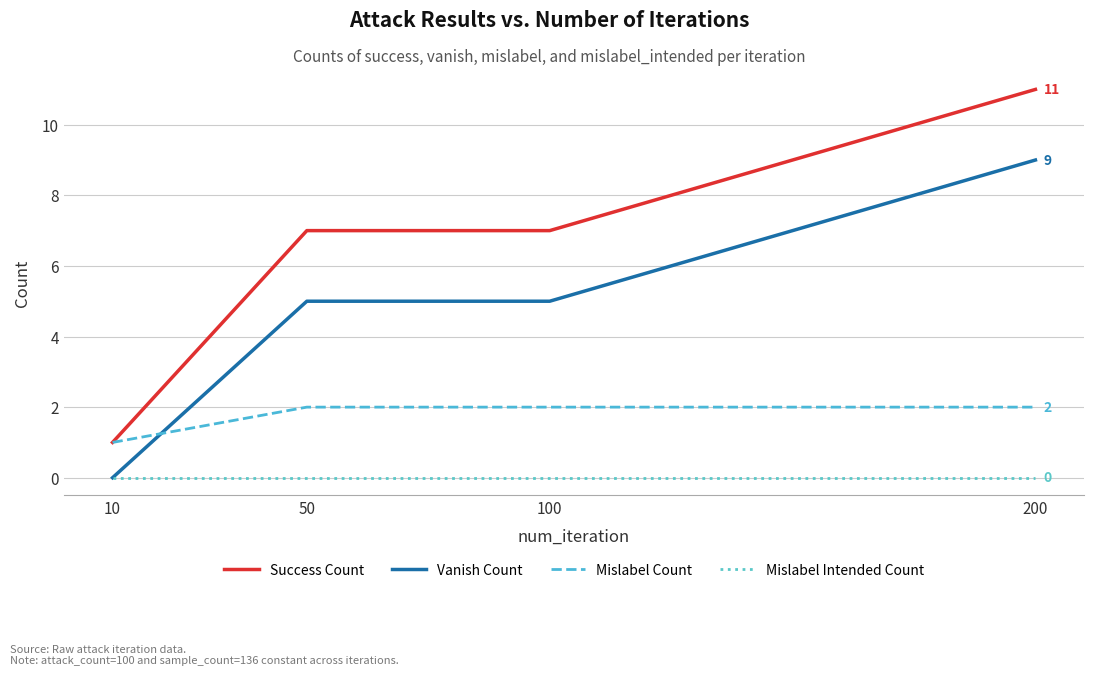

Which category has the highest value across all series?

200